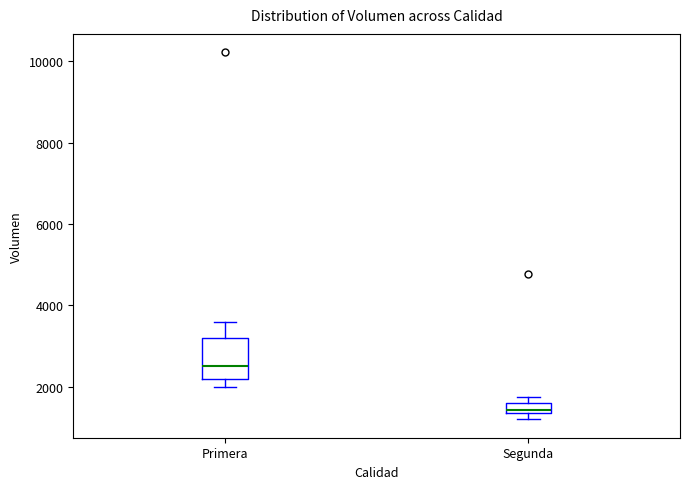

Which box's median line is the highest?

Primera